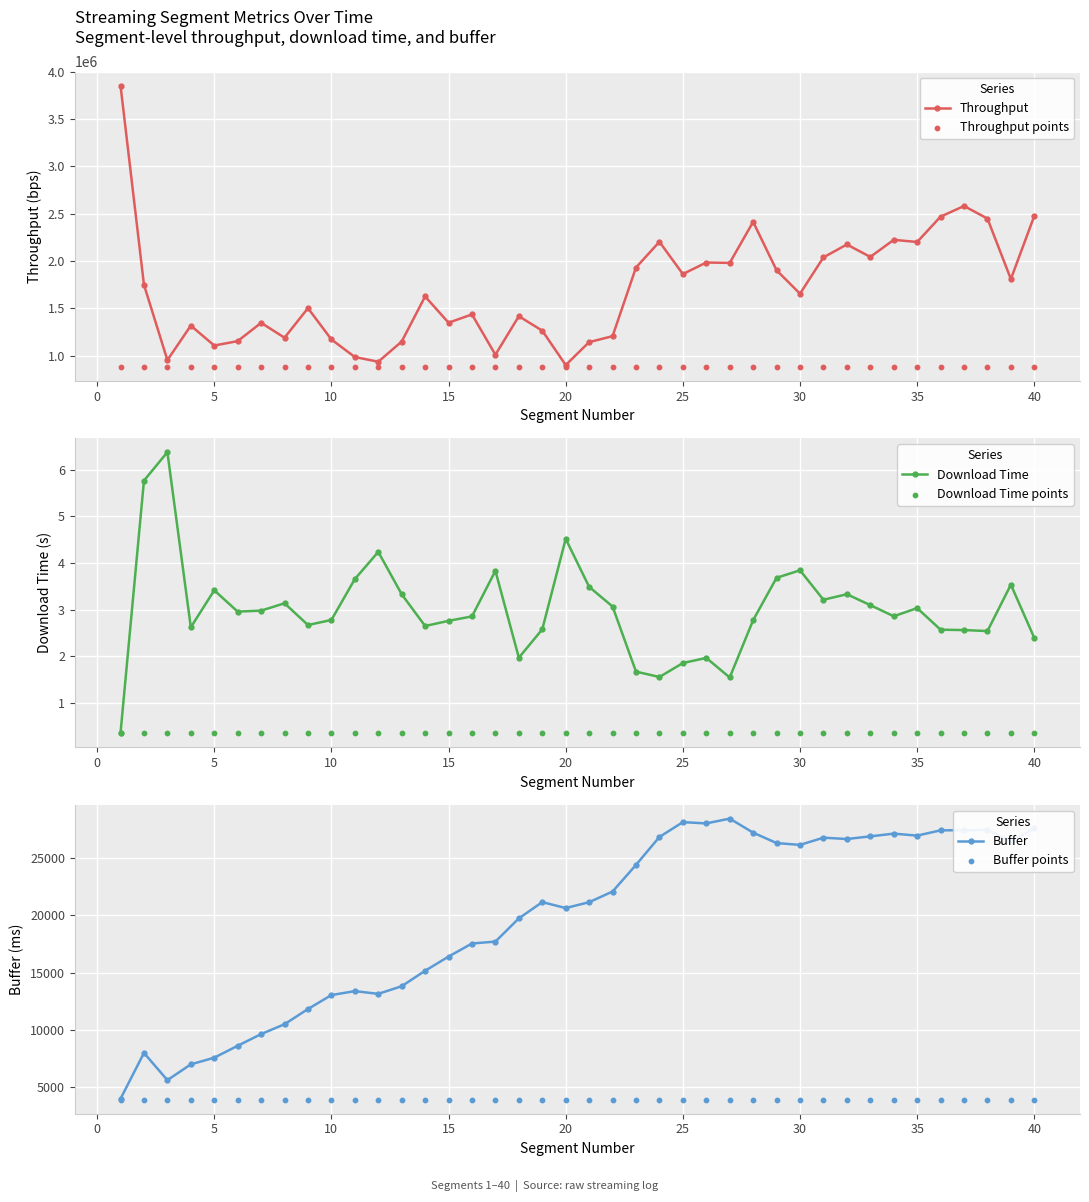

At how many categories does at least one series exceed 3723870?

1